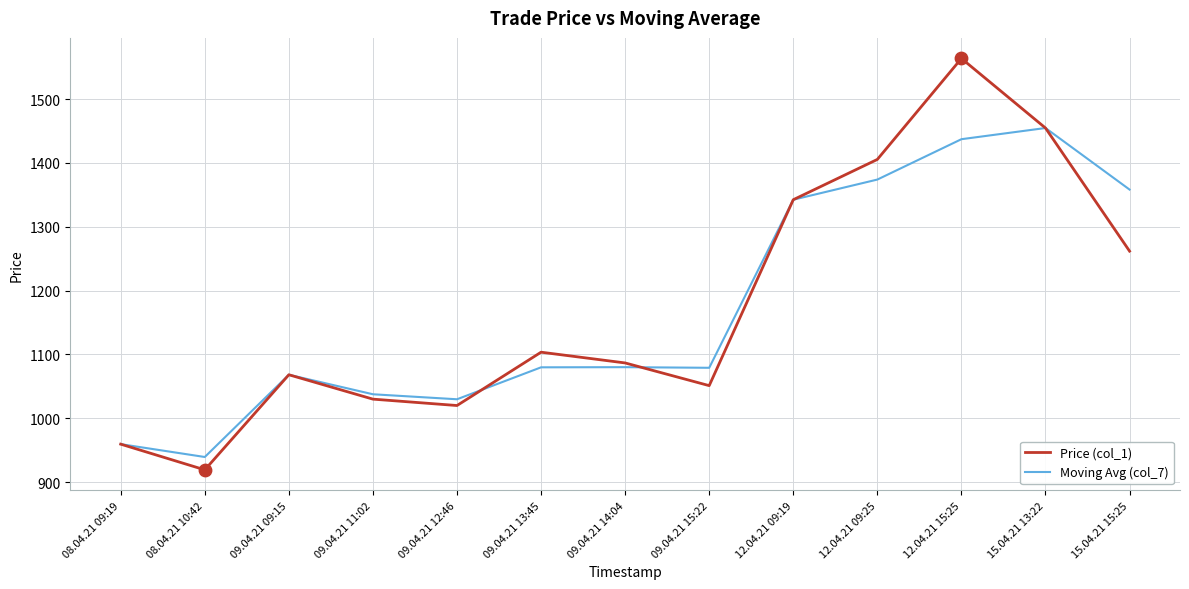

Which series has the widest spread of values?

Price (col_1)